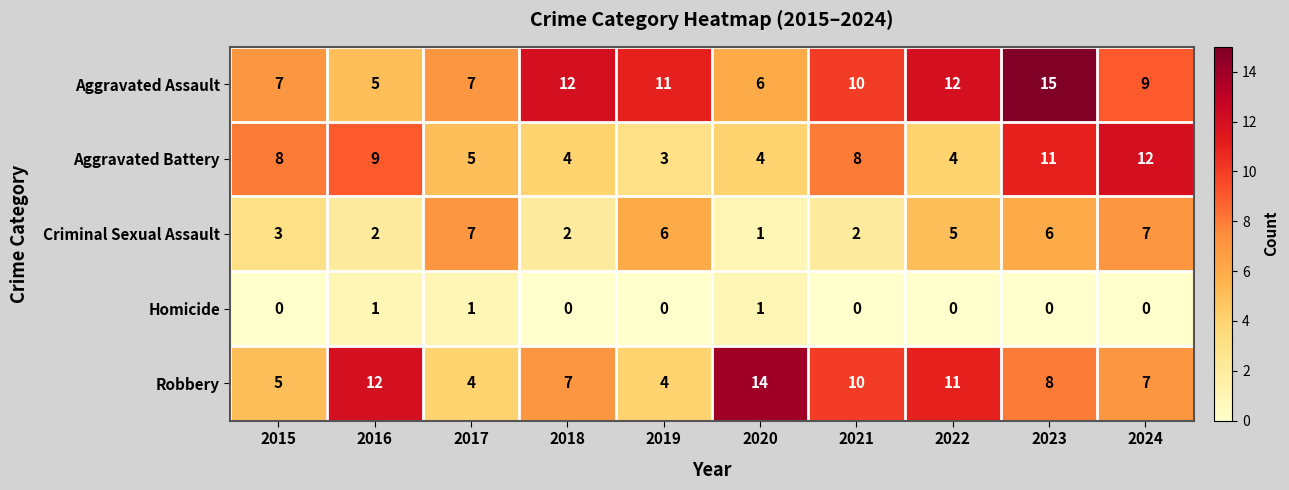

Rank the series by their maximum value, from highest to lowest.

Aggravated Assault, Robbery, Aggravated Battery, Criminal Sexual Assault, Homicide